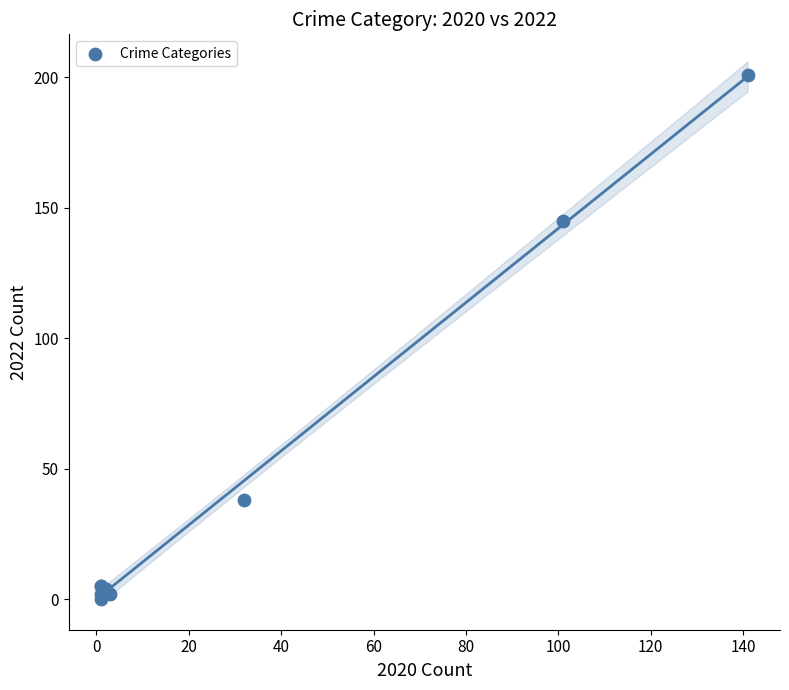

What Y value in the scatter plot is closest to 100?

145